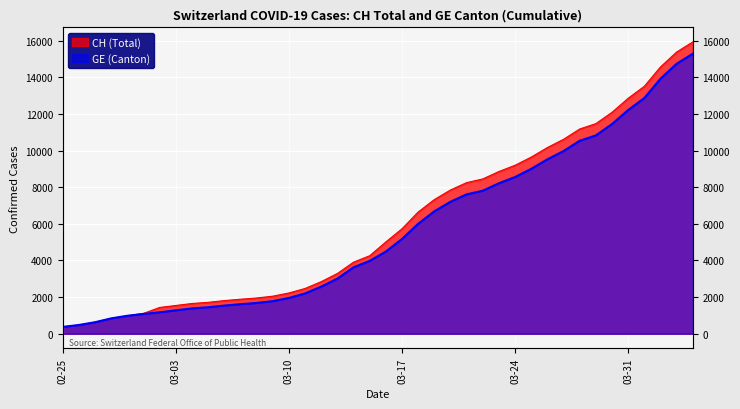

How many series are shown in this chart?

2